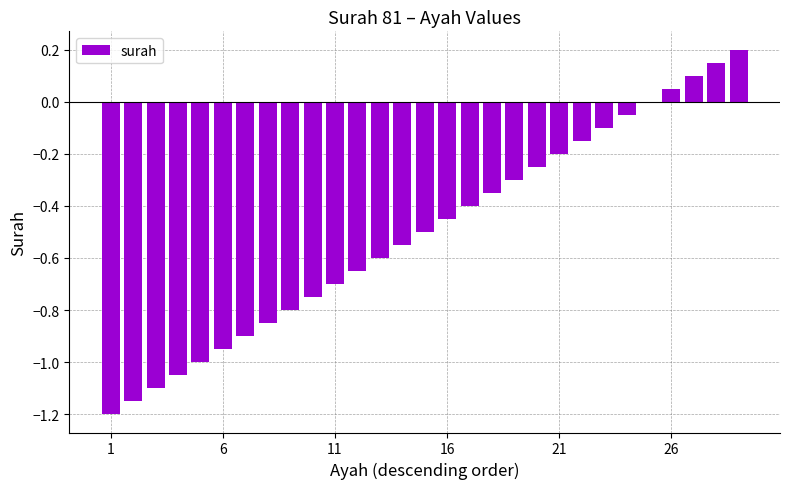

What is the sum of all values?

-14.5